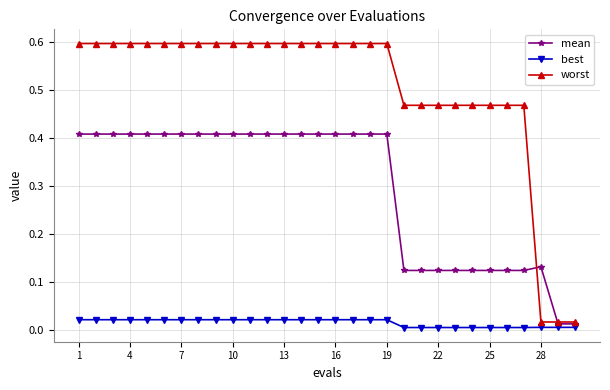

List the series in order of their overall mean, lowest first.

best, mean, worst